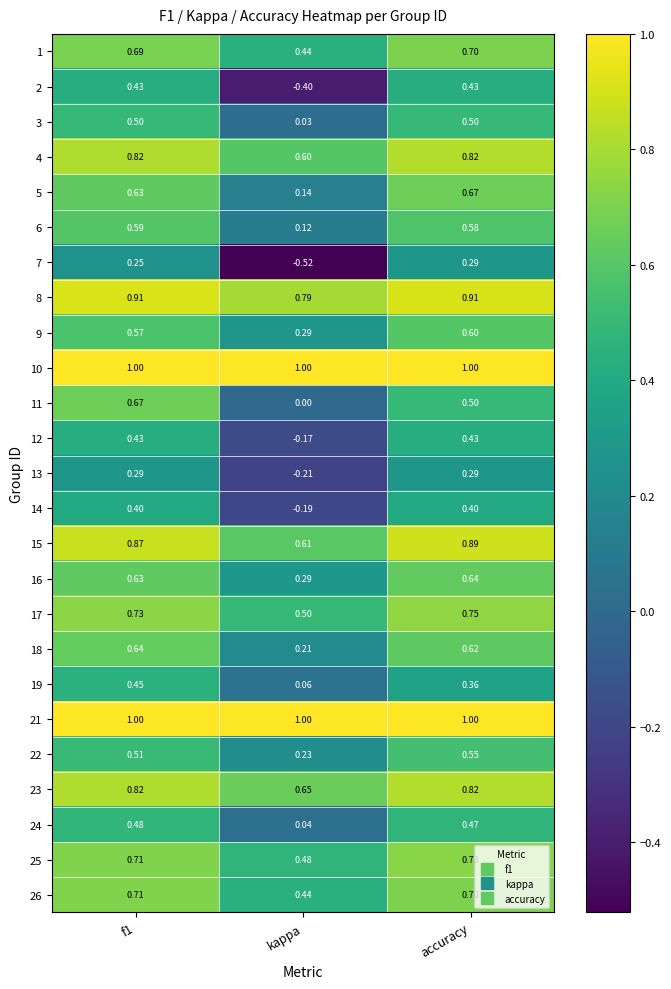

What is the difference between the highest and lowest values at kappa?

1.5